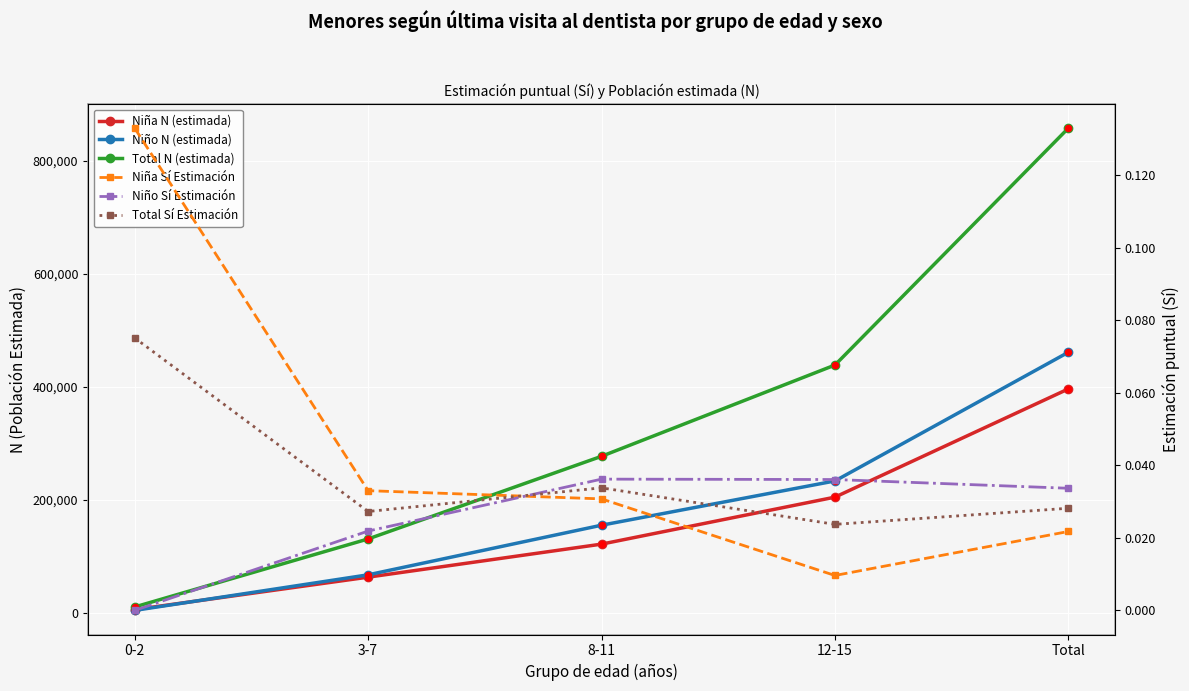

Which series reaches the minimum Y coordinate?

Niño Sí Estimación